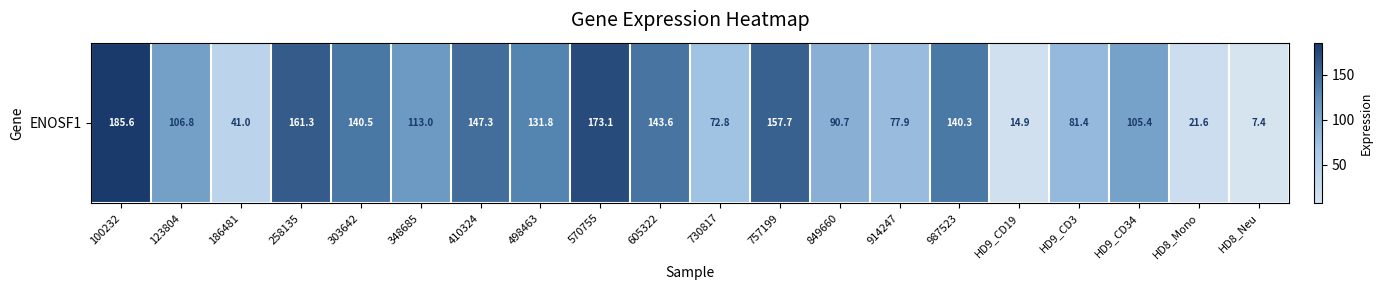

What is the maximum value shown in the chart?

185.6